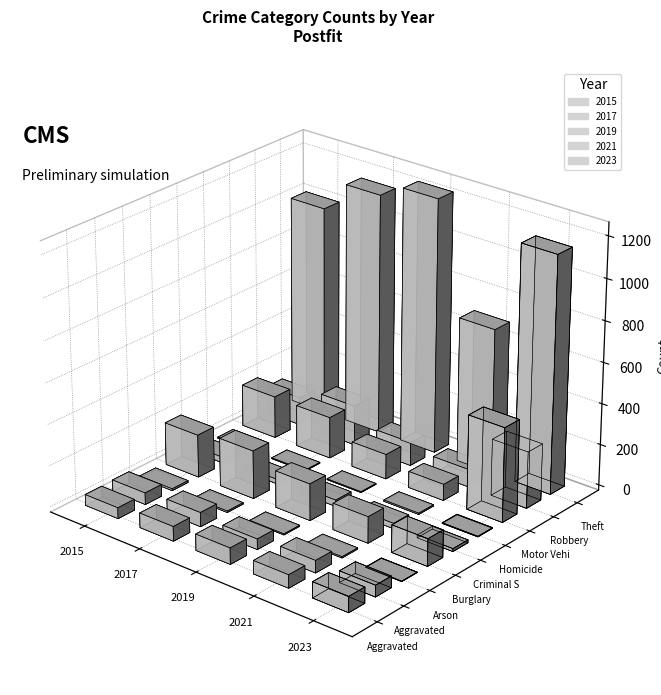

What is the value of the 2021 bar at the 3rd from the left?

6